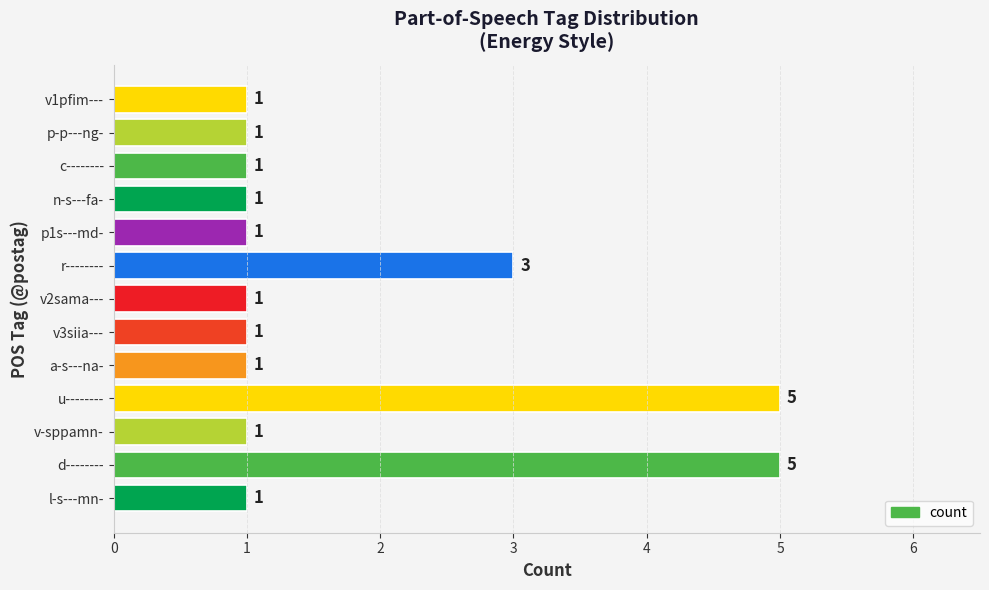

Which has a higher value, p1s---md- or u--------?

u--------